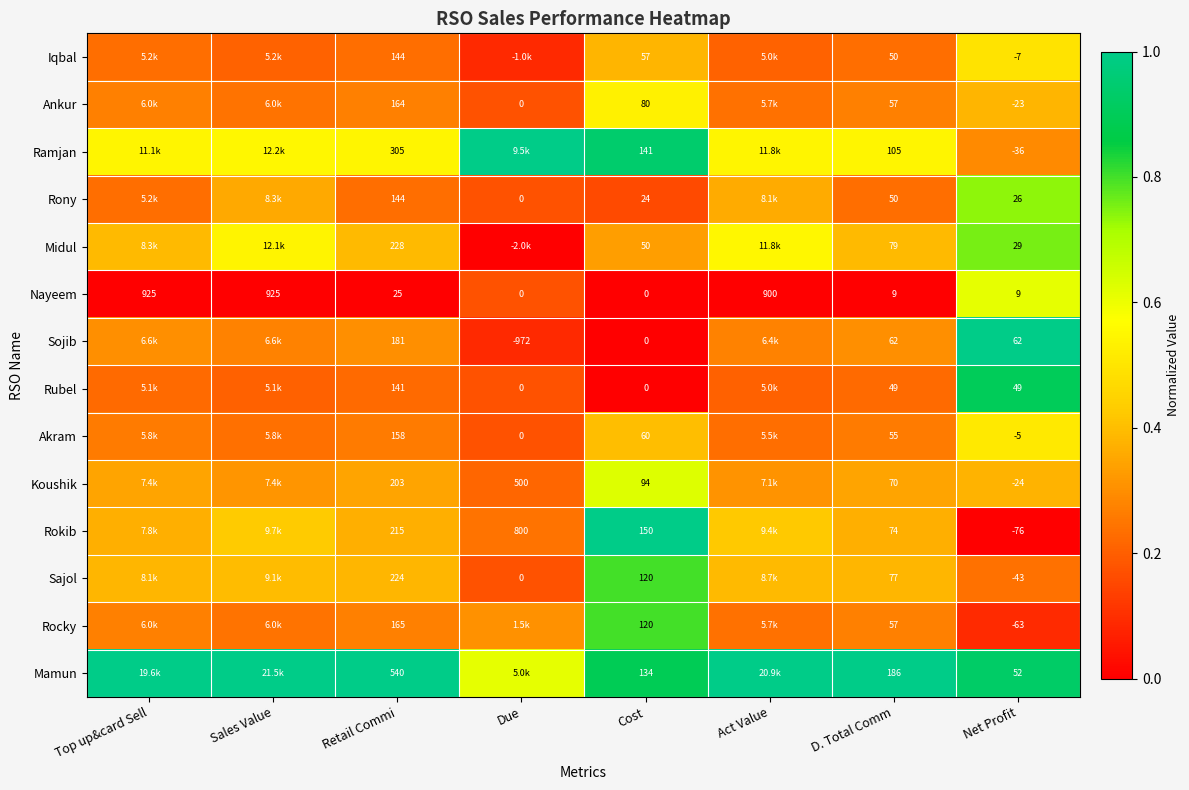

Is the value of Ramjan at Cost greater than the value of Rokib at Due?

No